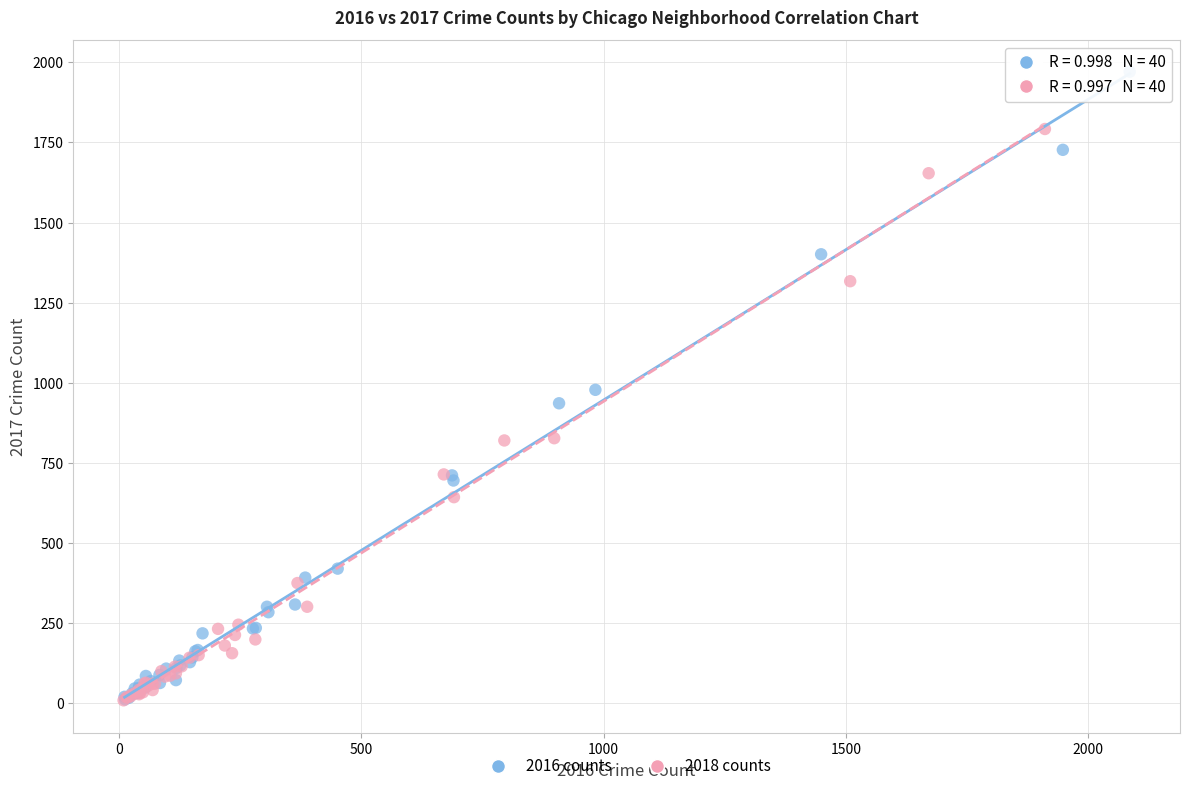

Which series reaches the maximum Y coordinate?

2016 counts